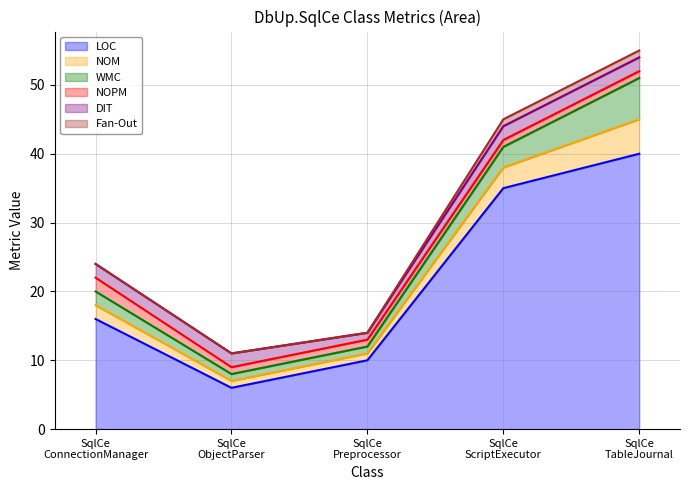

What is the average value of the NOPM series?

1